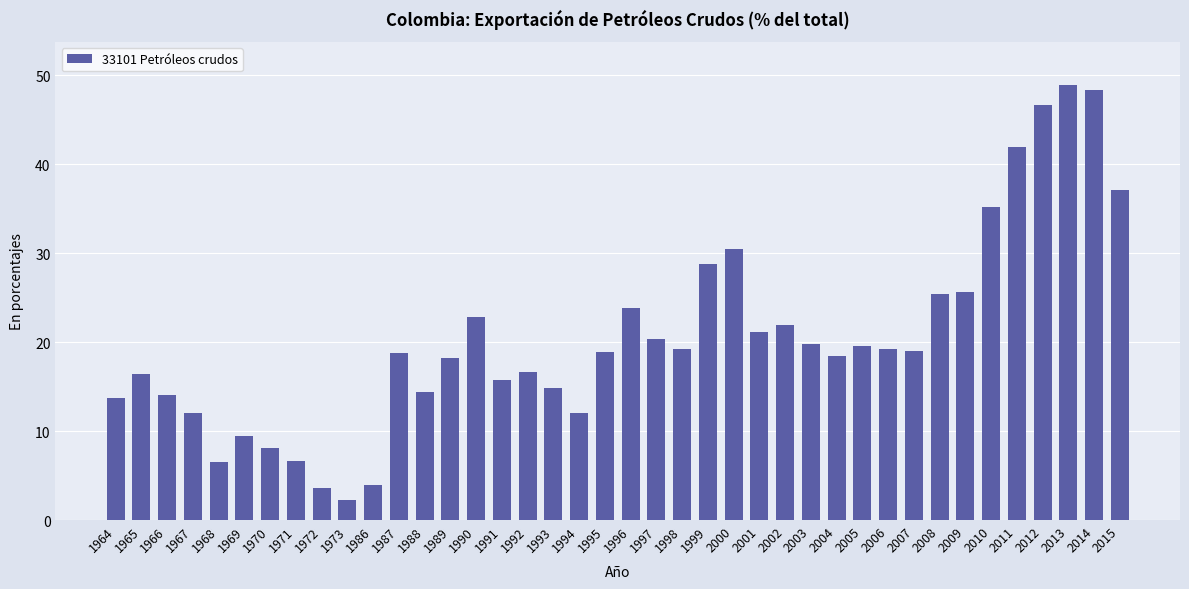

How many bars are there in total?

40